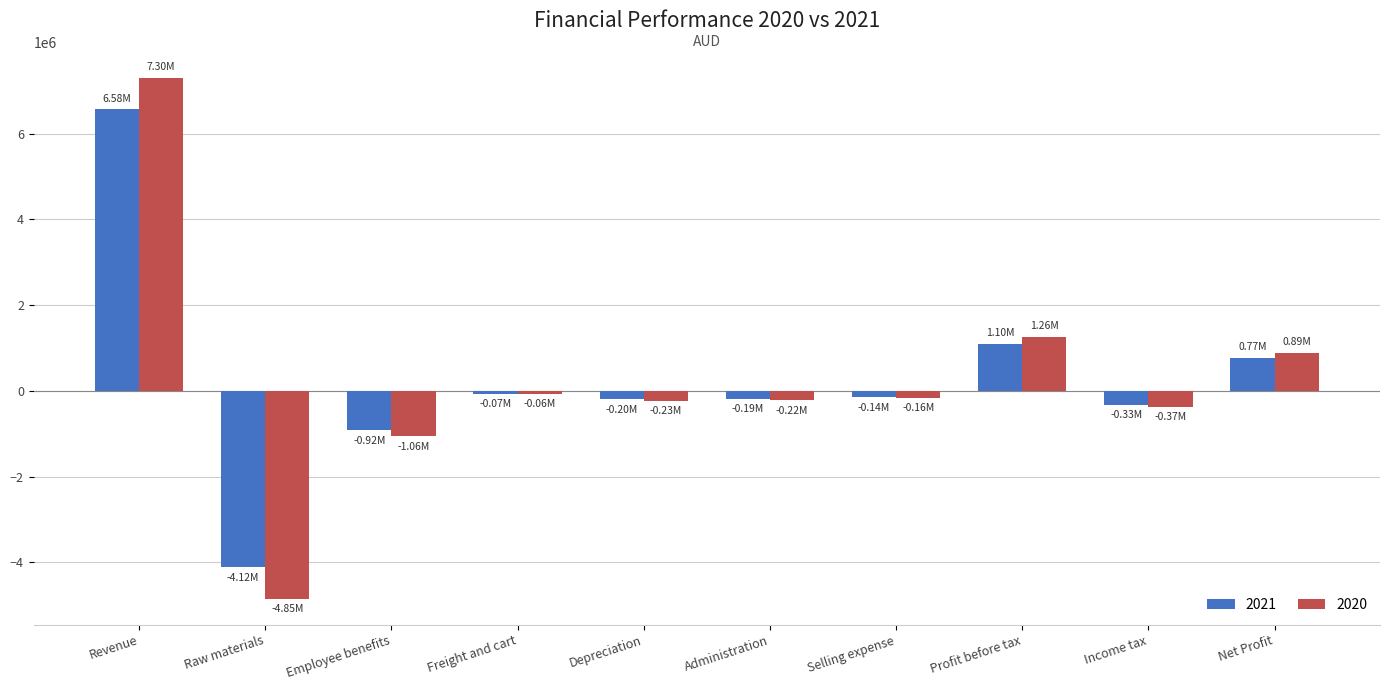

What is the sum of all 2021 values?

2479520